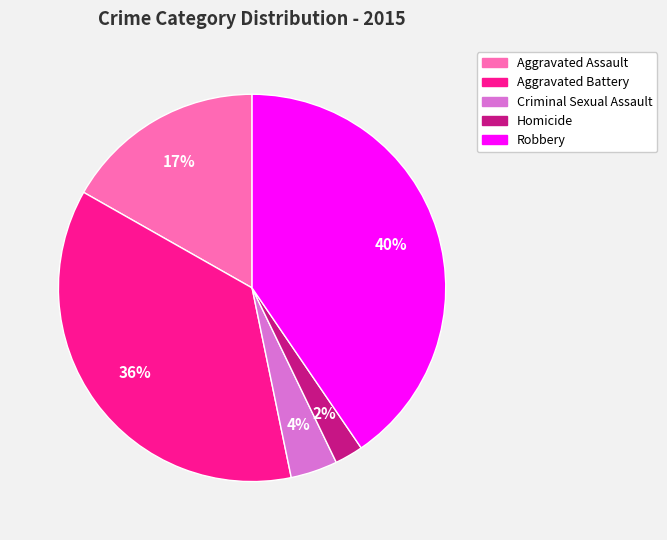

Rank the categories by value from highest to lowest.

Robbery, Aggravated Battery, Aggravated Assault, Criminal Sexual Assault, Homicide